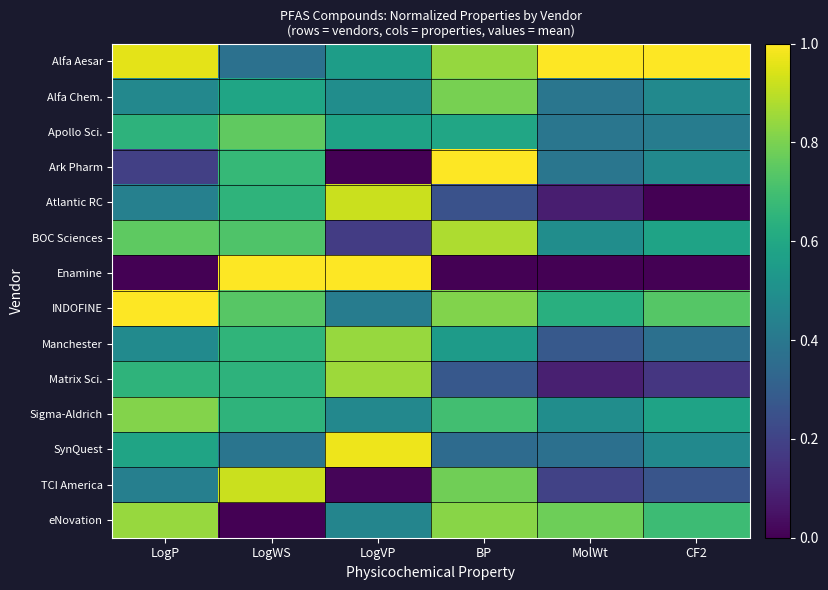

Which series has the largest total across all categories?

Alfa Aesar